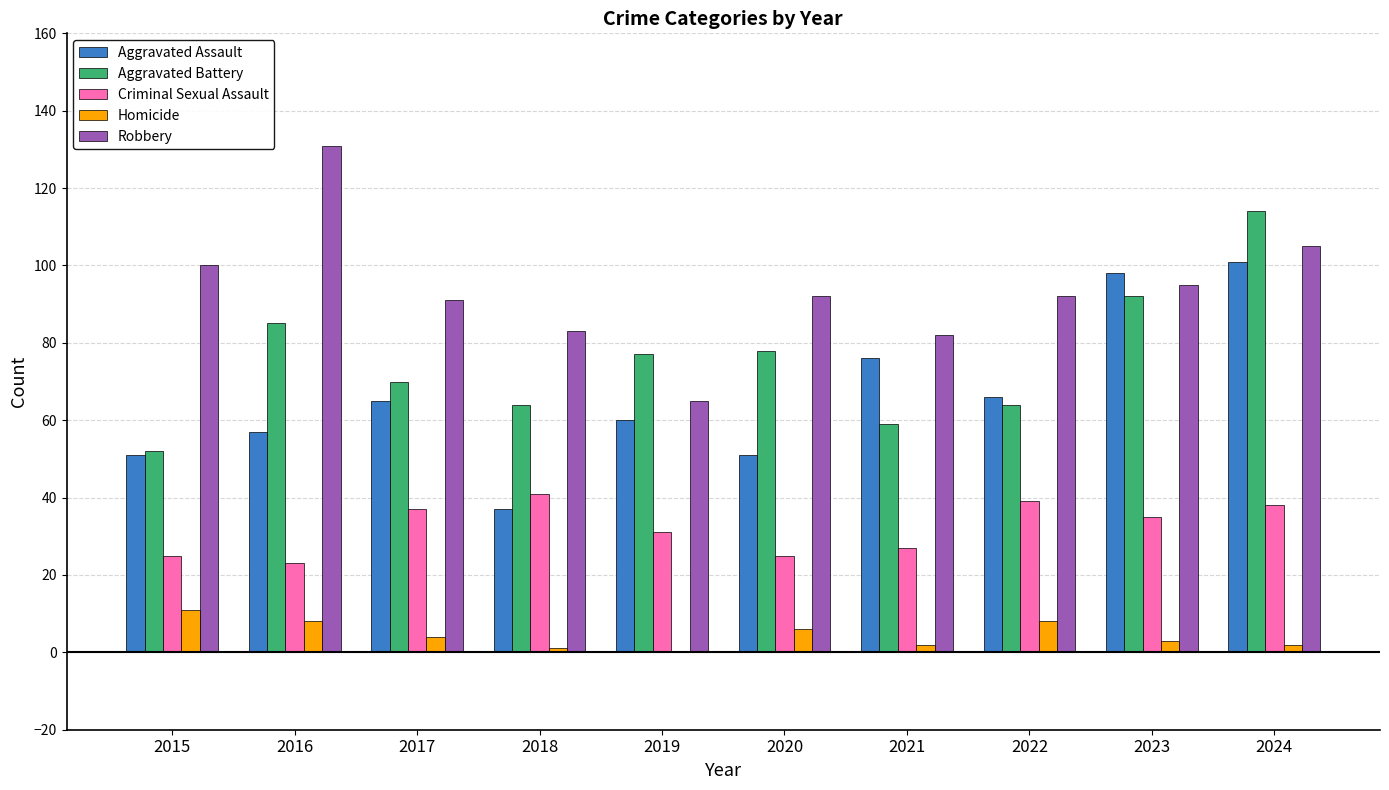

True or false: Aggravated Battery has a value of 149 at 2024.

False